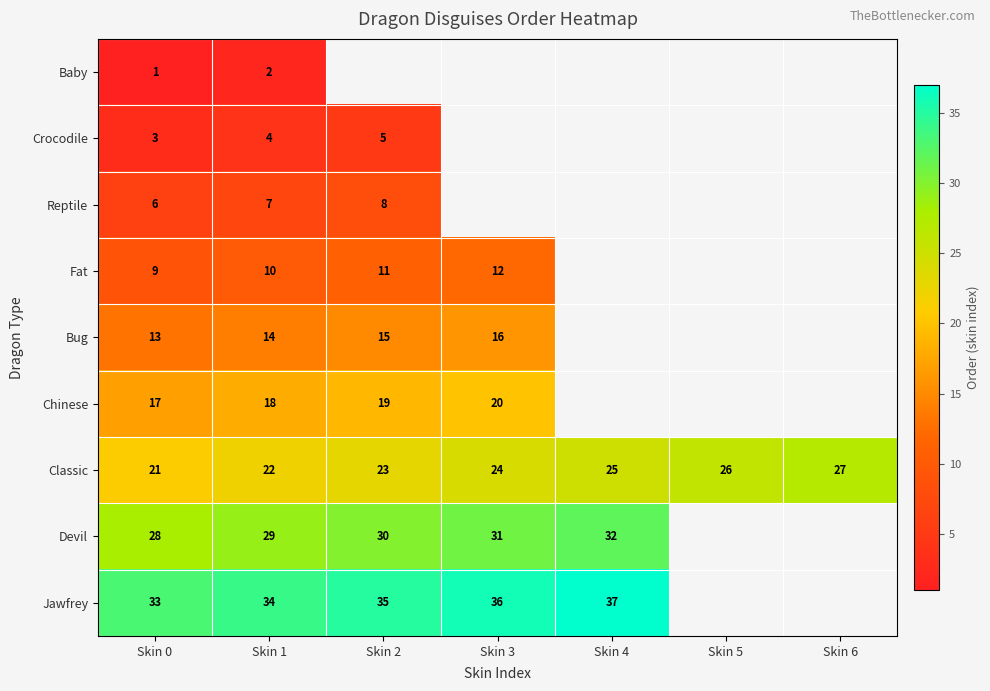

Count the Classic values in the range 22 to 26.

5